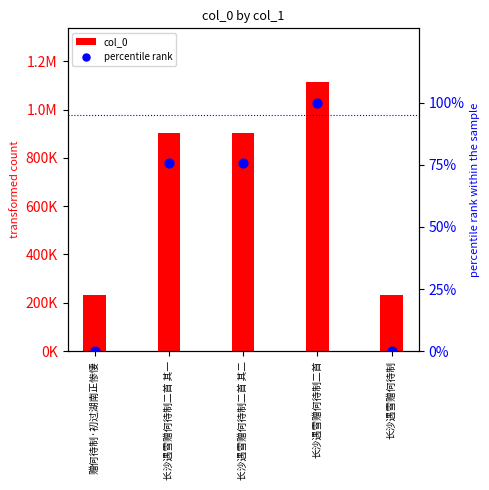

What are all the series names shown in the legend?

col_0, percentile rank